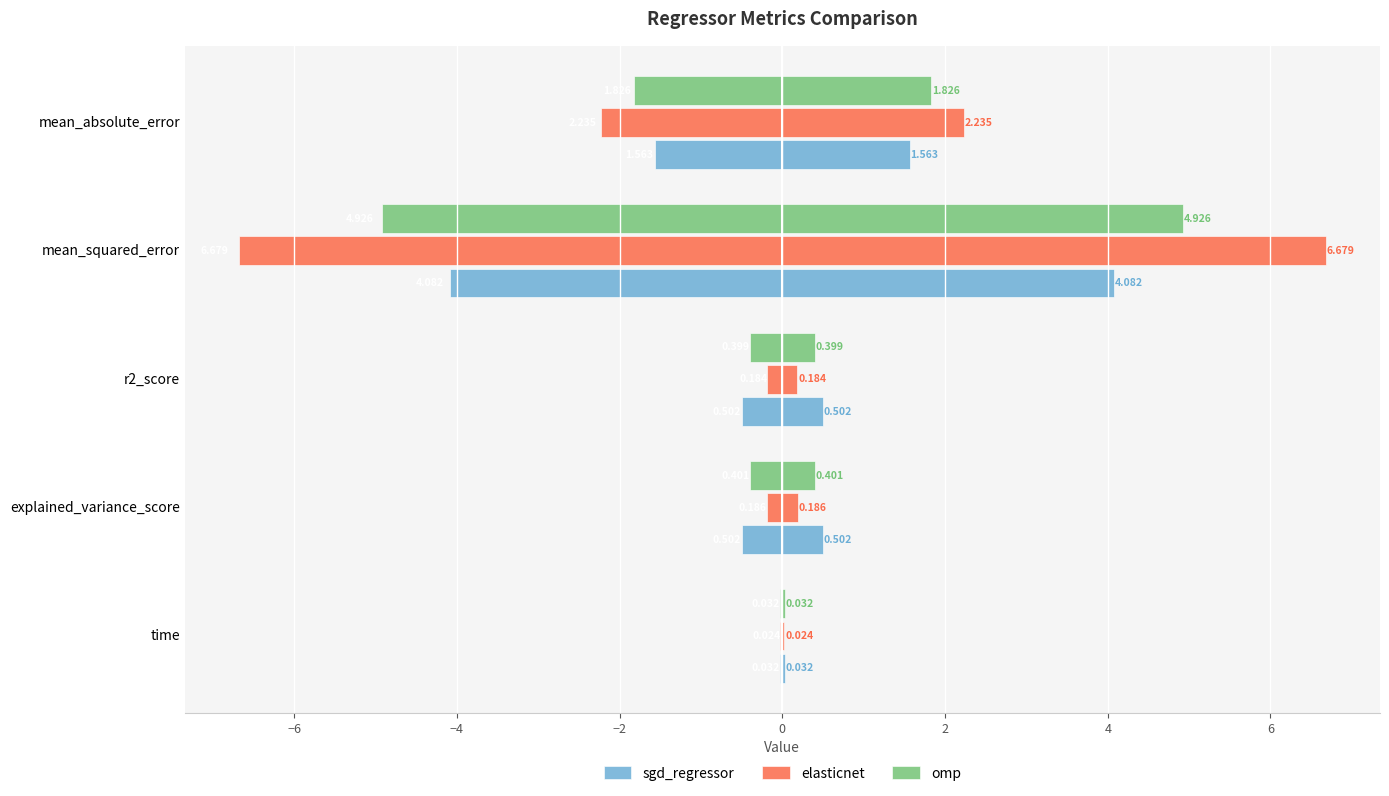

What is the minimum value shown in the chart?

-6.7